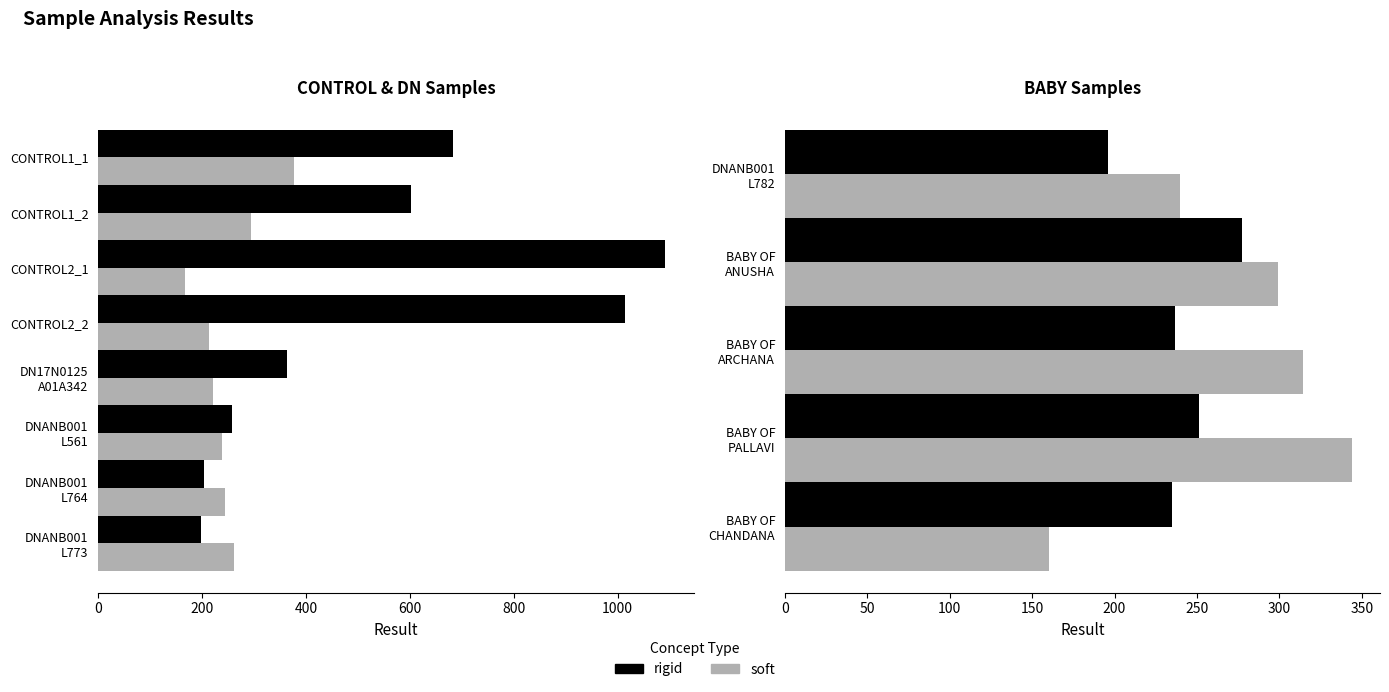

Is the value of soft at DNANB001 L782 greater than the value of rigid at BABY OF PALLAVI?

No